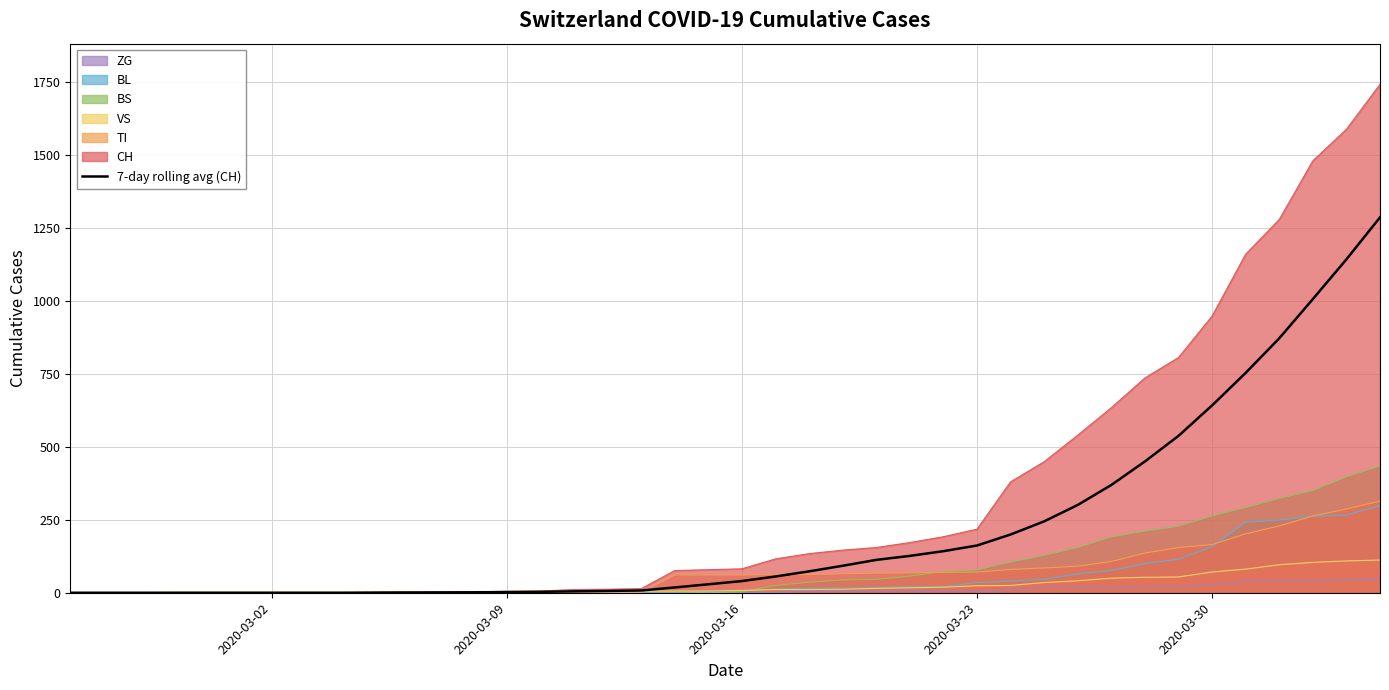

How many lines are shown in the chart?

7